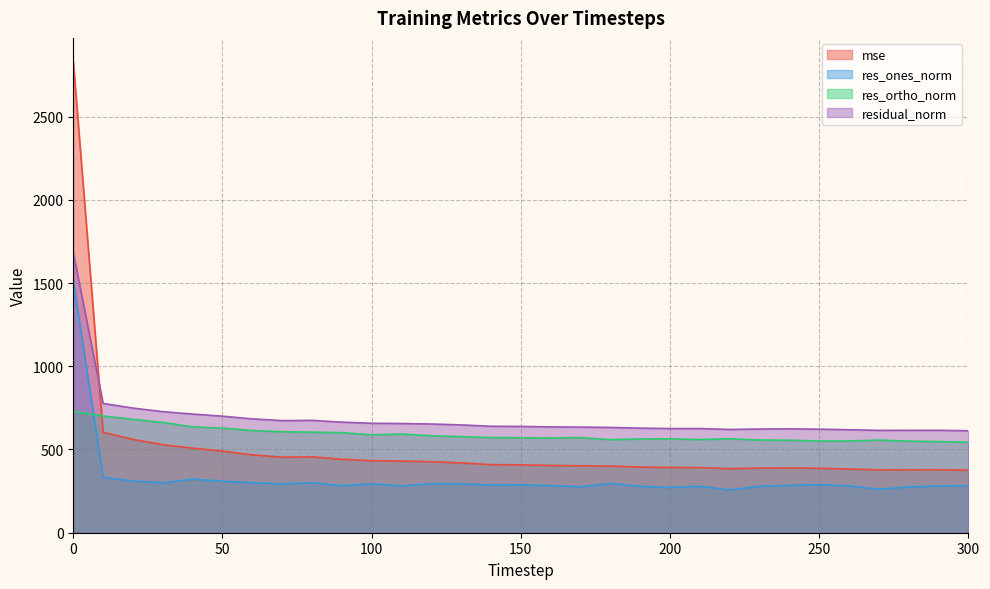

After their last crossing, which series has the higher values: residual_norm or mse?

residual_norm